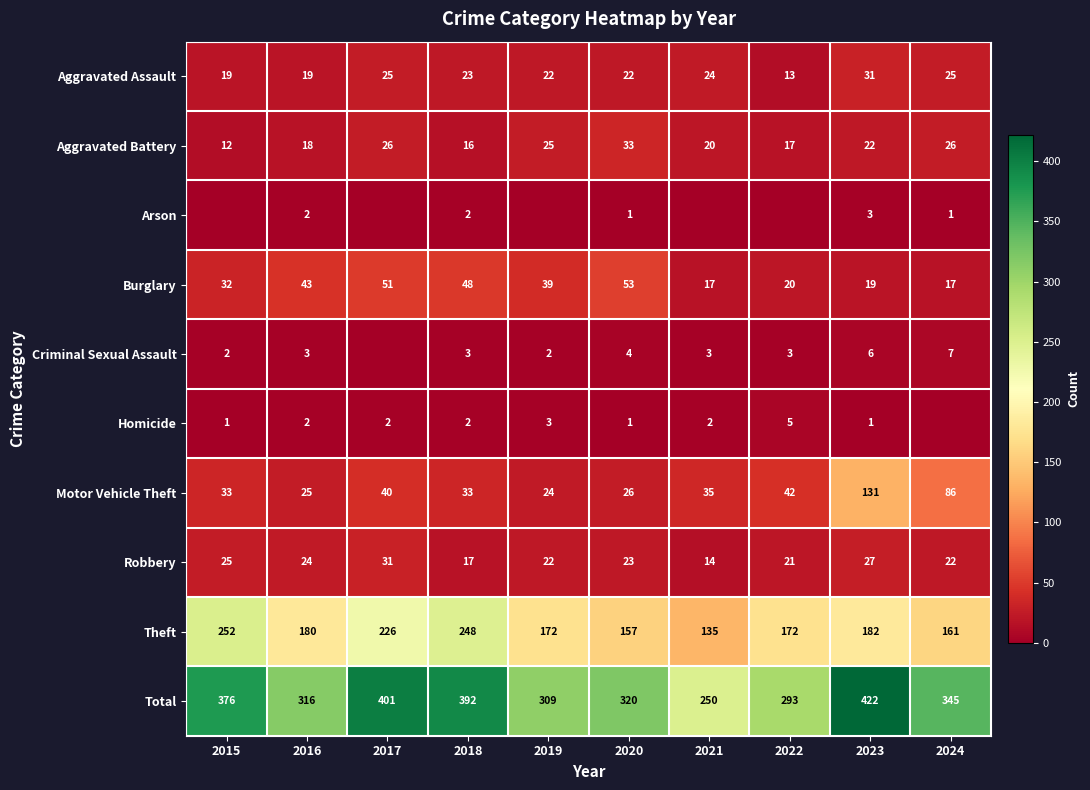

At which label is Total closest to 336?

2024